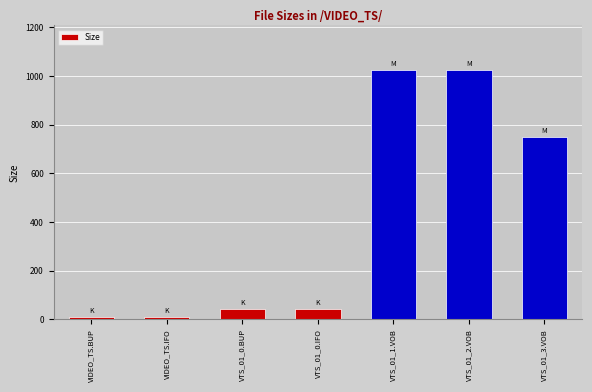

Between VTS_01_0.IFO and VTS_01_1.VOB, which is larger?

VTS_01_1.VOB